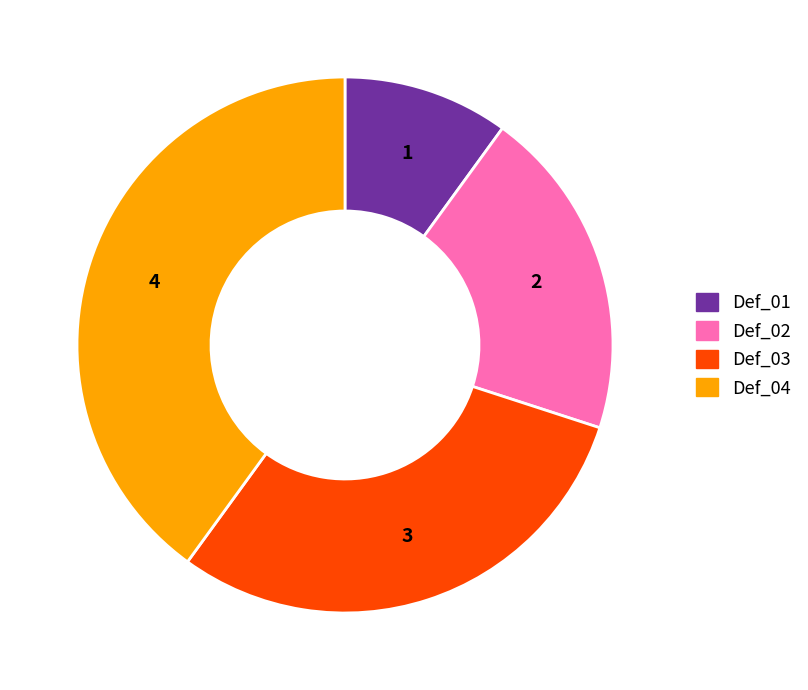

What is the ratio of the value at Def_03 to the value at Def_02?

1.5